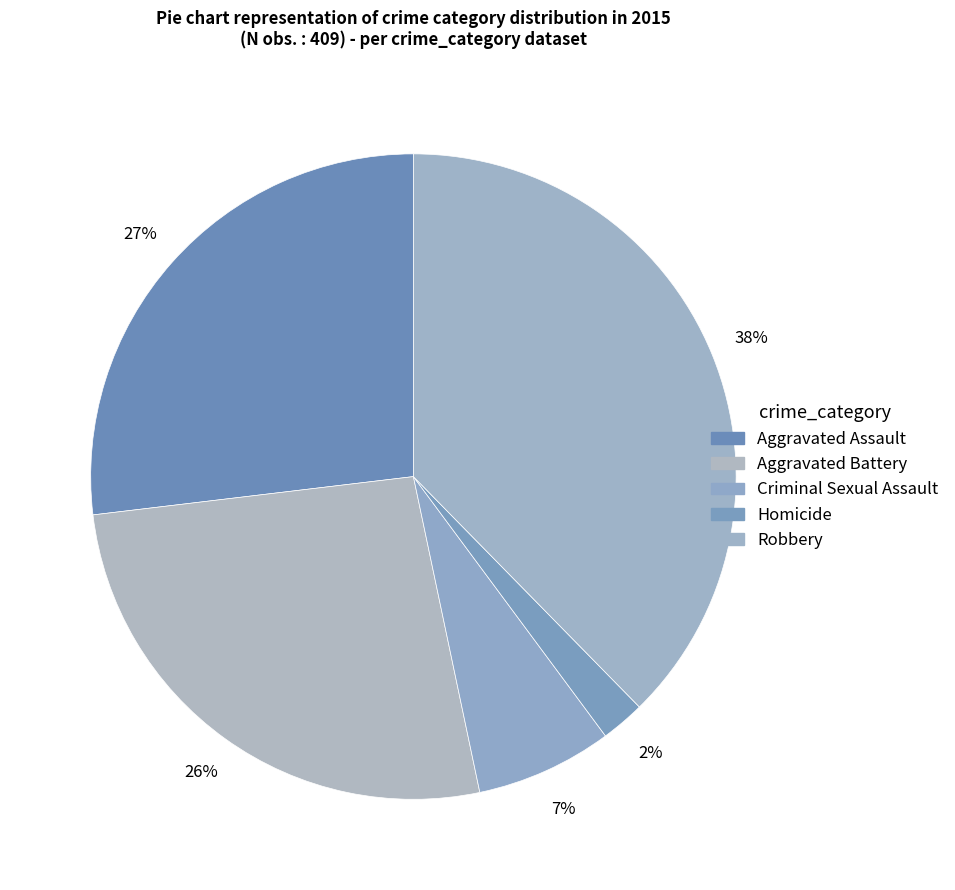

To the nearest percent, what percentage of the pie is Robbery?

38%